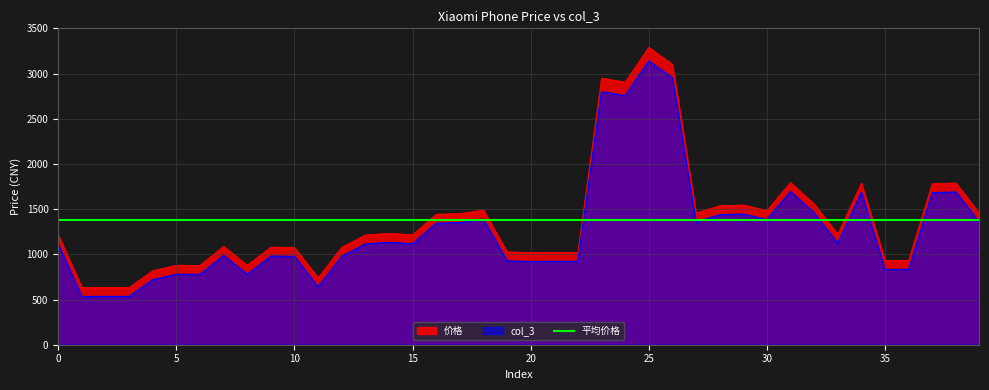

What is the average value of the 价格 series?

1382.5